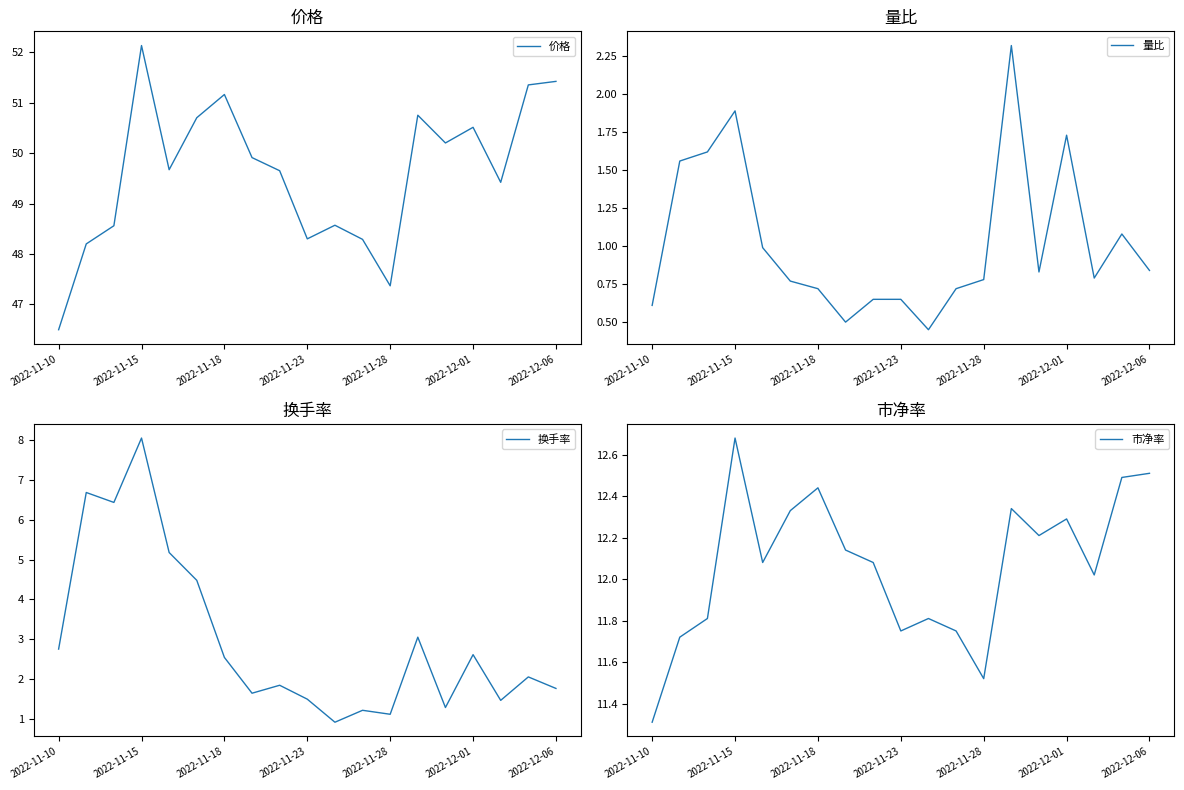

Which series has the widest spread of values?

换手率